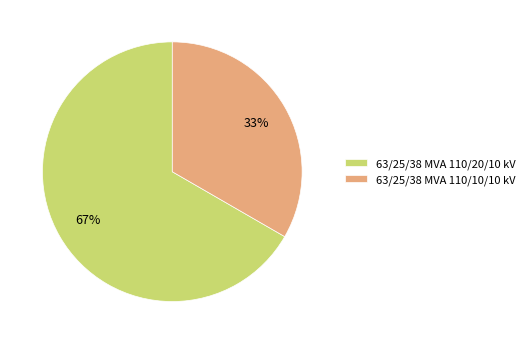

Which slice represents more than half of the pie?

63/25/38 MVA 110/20/10 kV